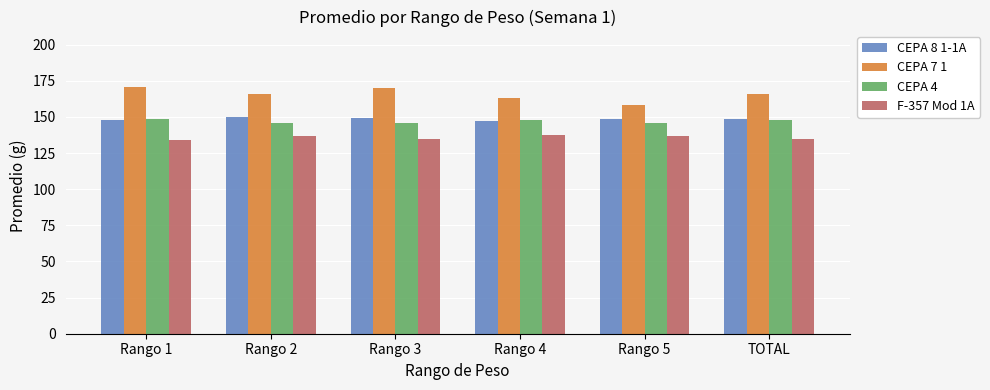

Which series has the largest total across all categories?

CEPA 7 1